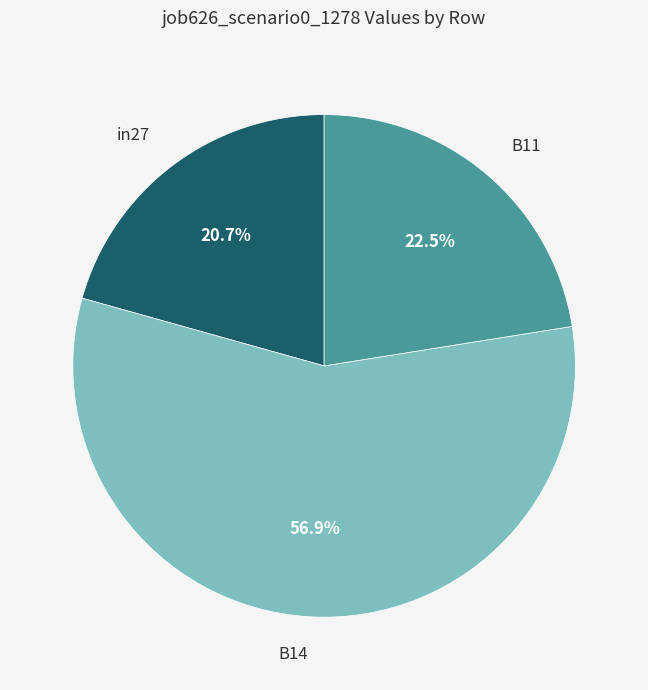

To the nearest percent, what is the average slice percentage?

33%